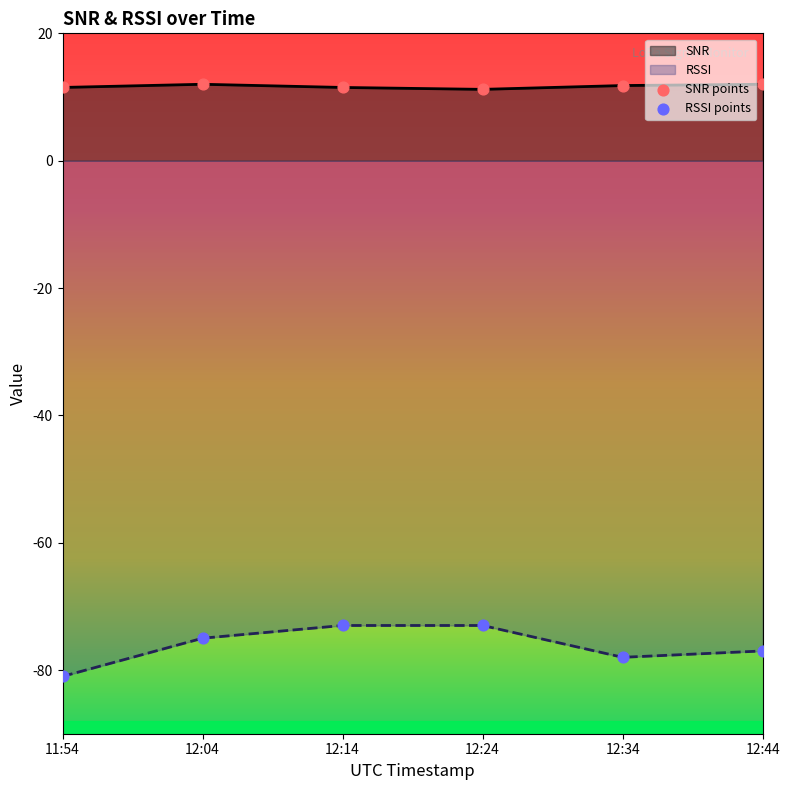

Which series reaches the minimum Y coordinate?

RSSI